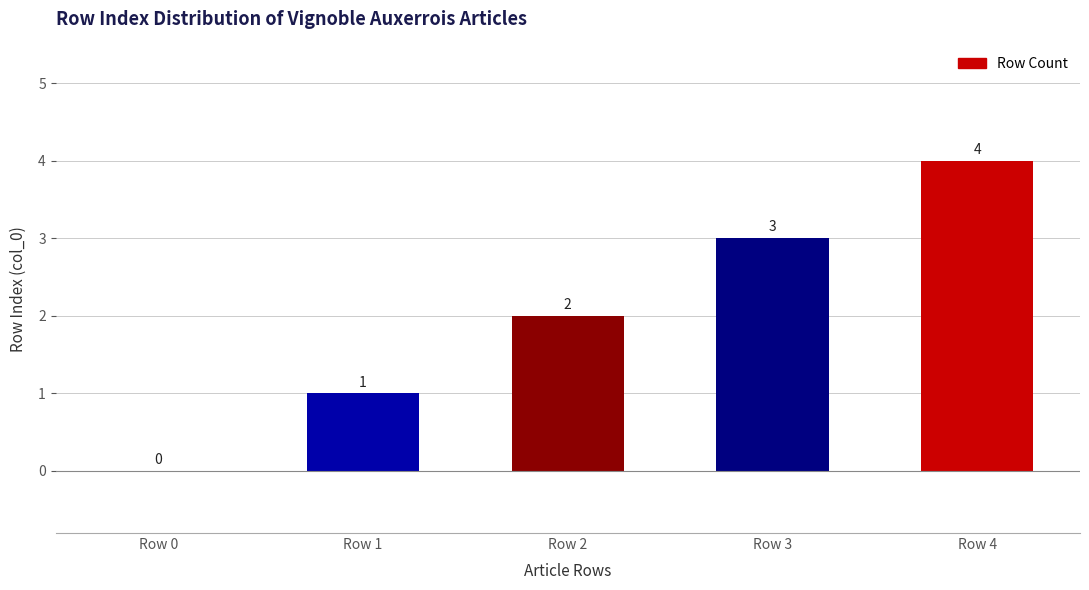

What is the sum of all values?

10